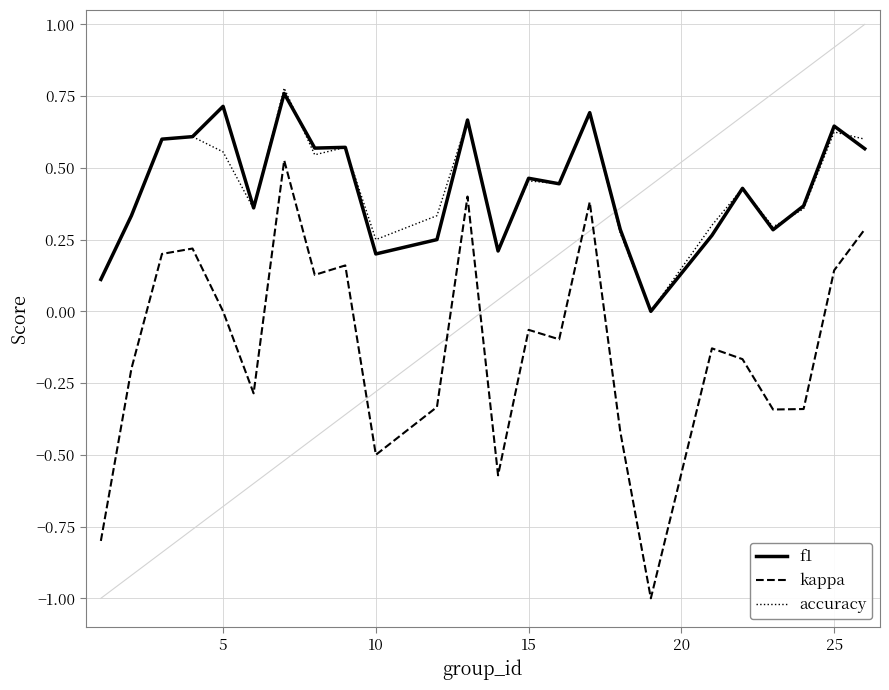

What are all the series names shown in the legend?

f1, kappa, accuracy